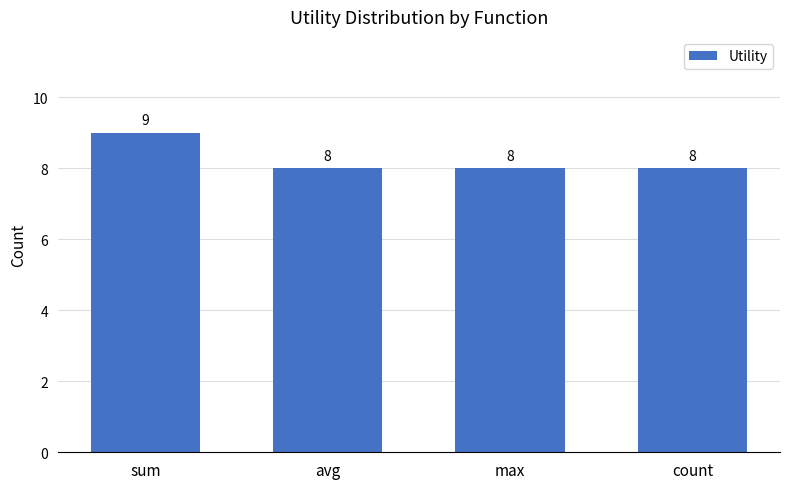

Is it true that the value at sum is 3?

False